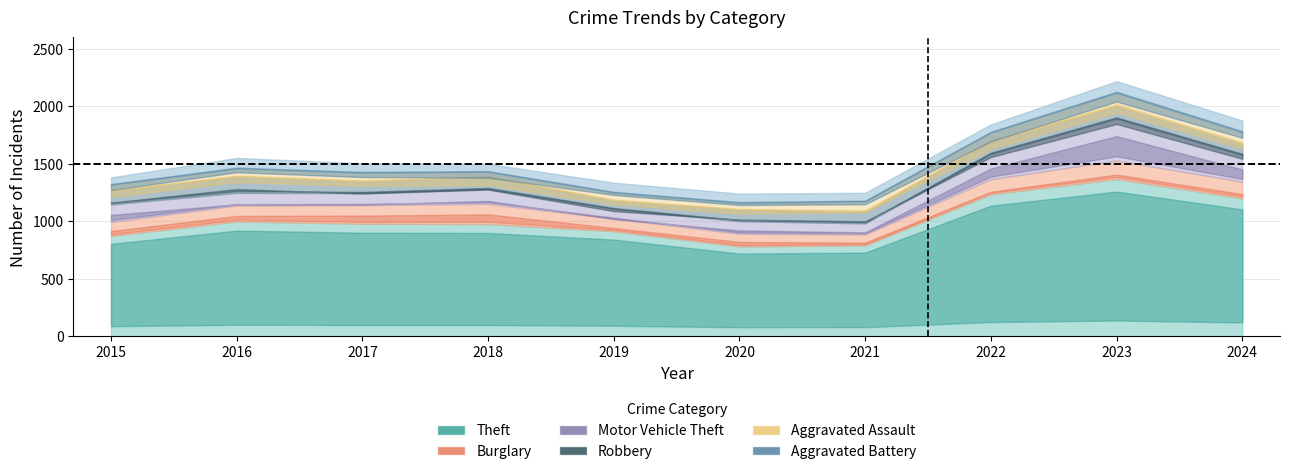

What is the total value across all series at 2018?

1500